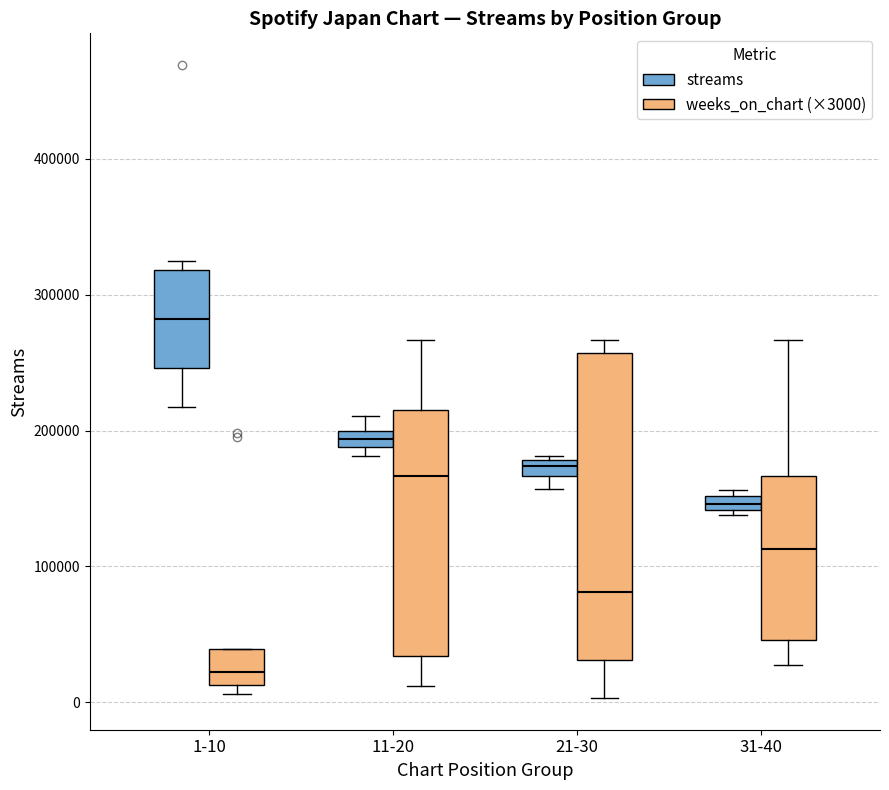

Which box is the tallest, from its lower edge to its upper edge?

21-30 (weeks_on_chart (×3000))